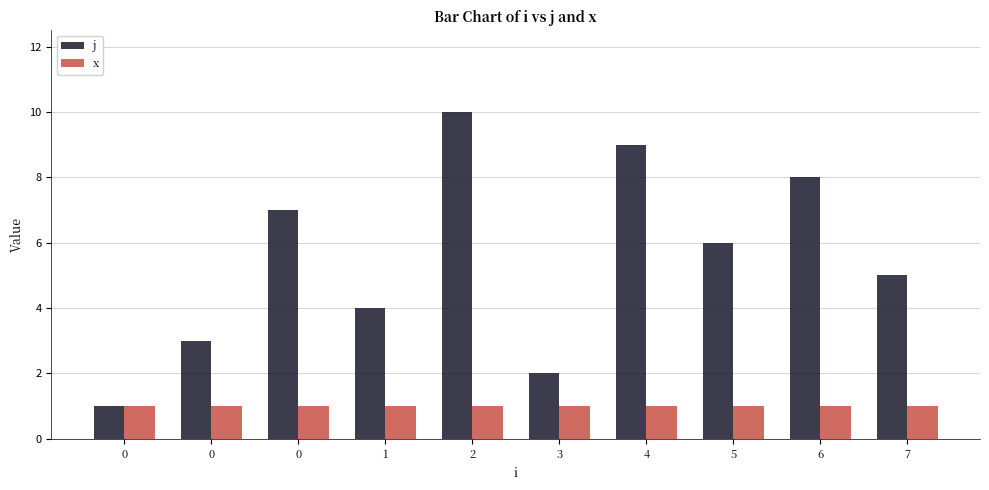

What are all the series names shown in the legend?

j, x